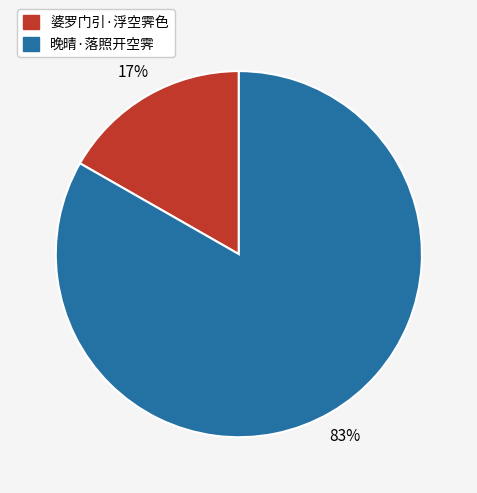

True or false: 晚晴·落照开空霁 accounts for 83% of the total.

True